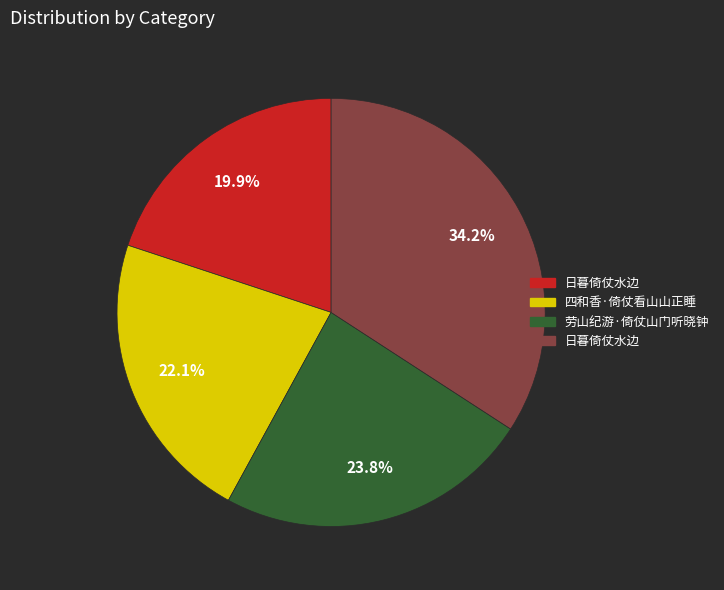

Is there any slice that represents more than half of the pie?

No